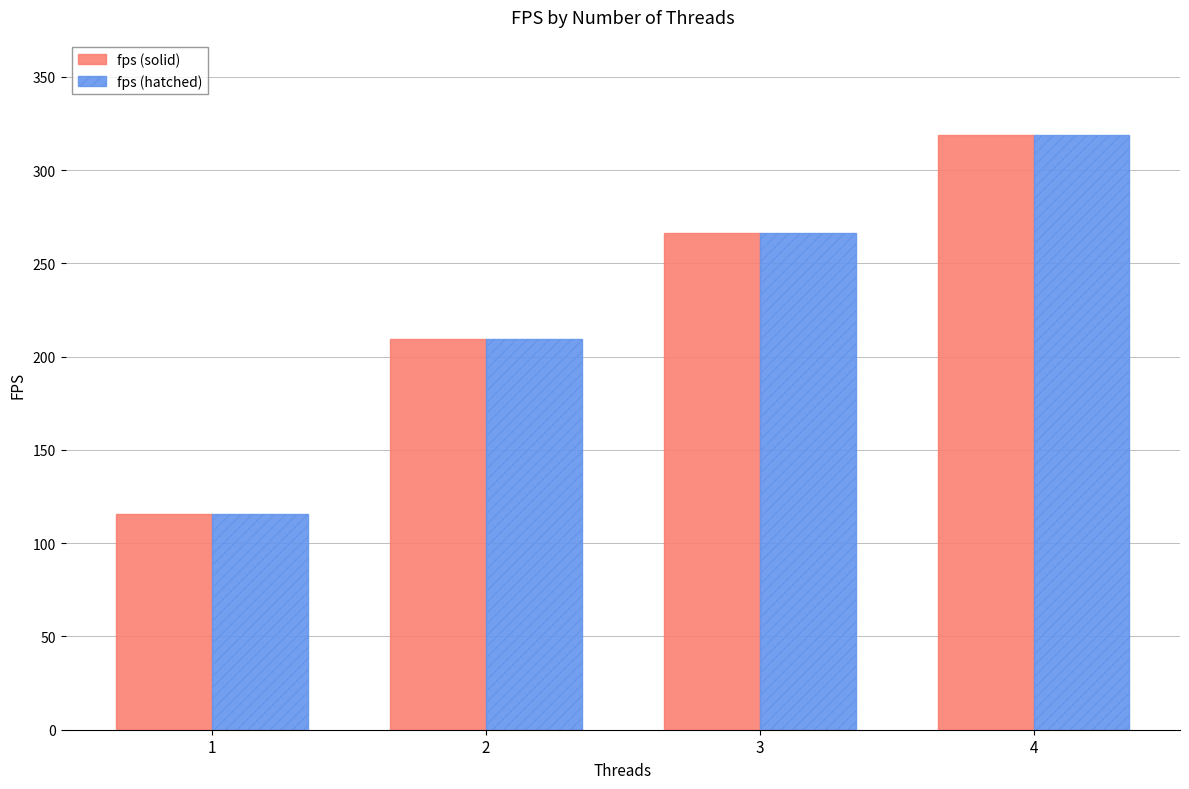

The fps (hatched) series shows 76.0 at 1. True or false?

False